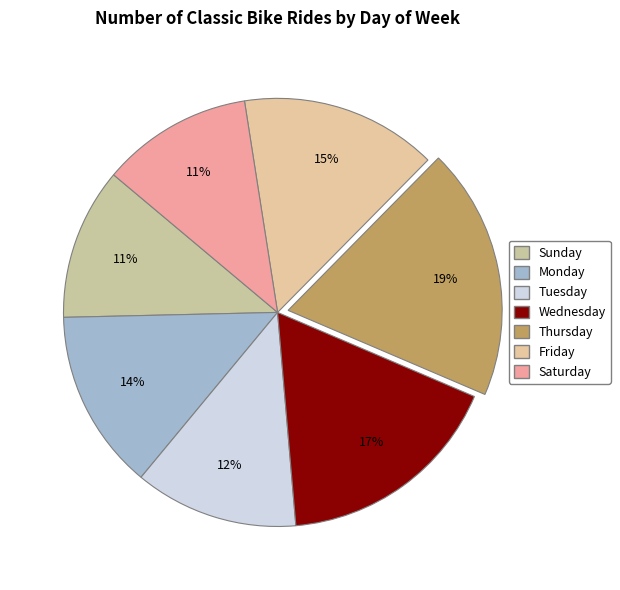

How many slices are in this pie chart?

7